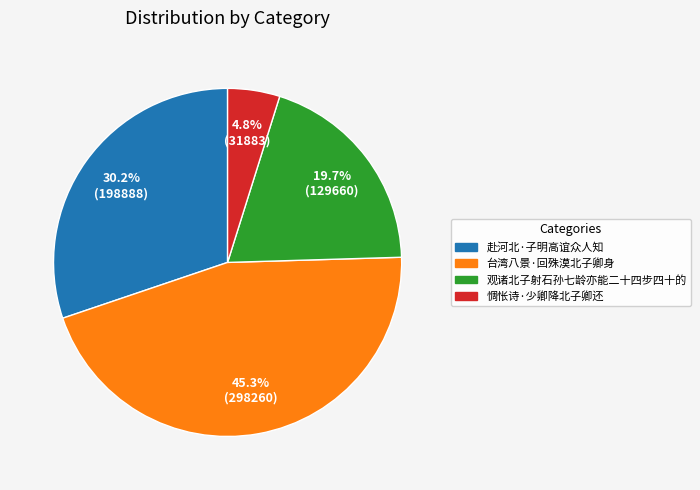

Is it true that 赴河北·子明高谊众人知 is 45% of the pie?

False